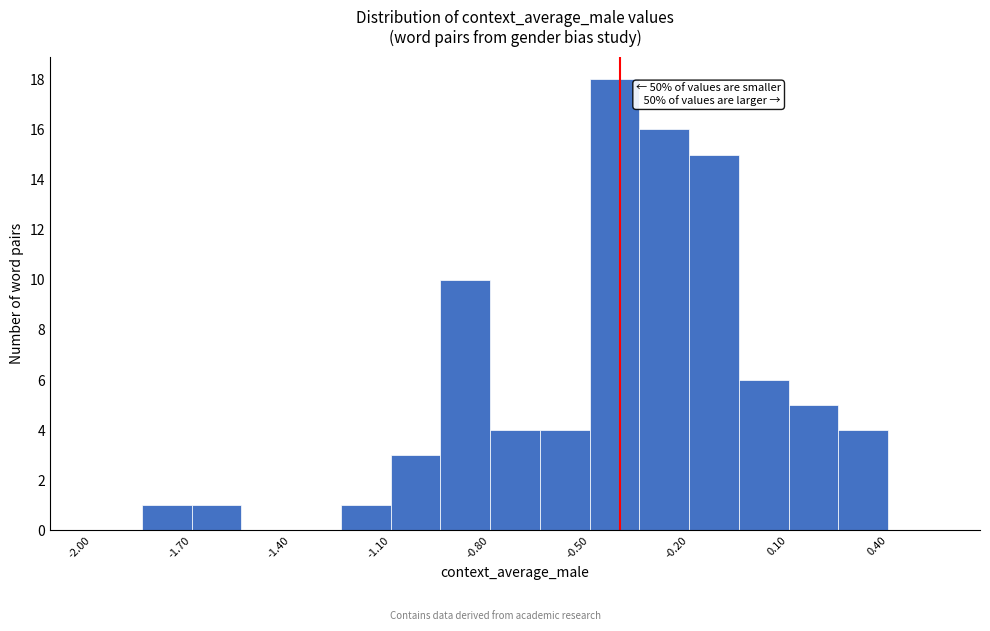

Read against the x-axis, roughly where is the centre of the tallest bar?

-0.40